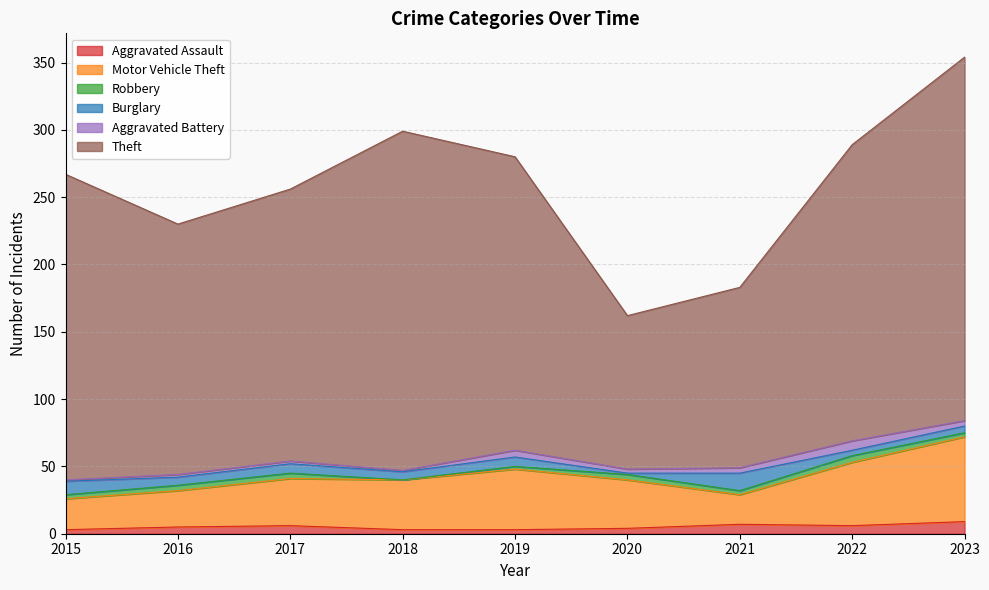

What is the sum of all Motor Vehicle Theft values?

335